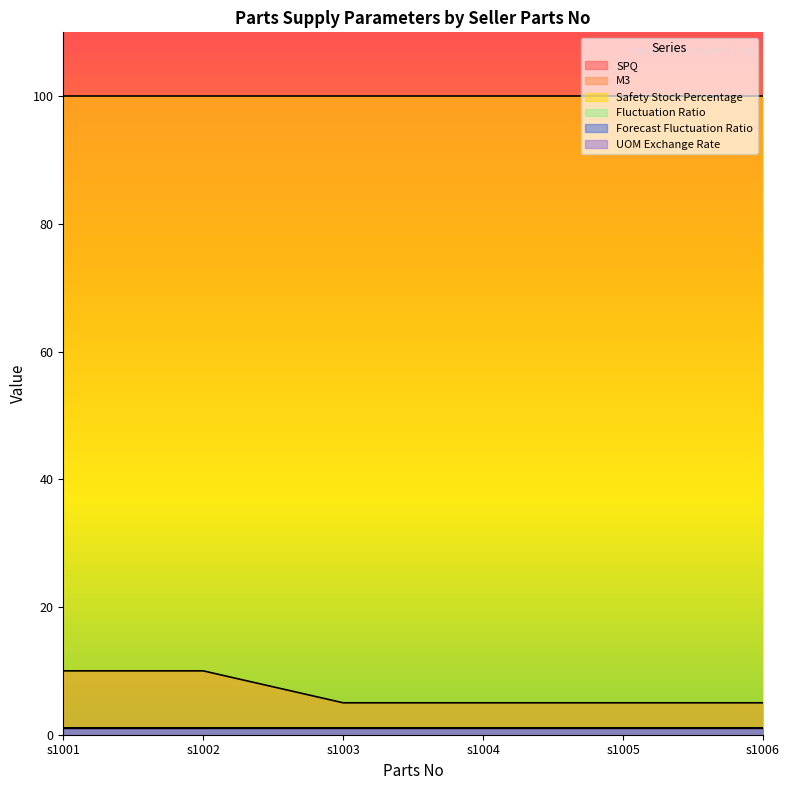

What is the sum of all Safety Stock Percentage values?

600.0